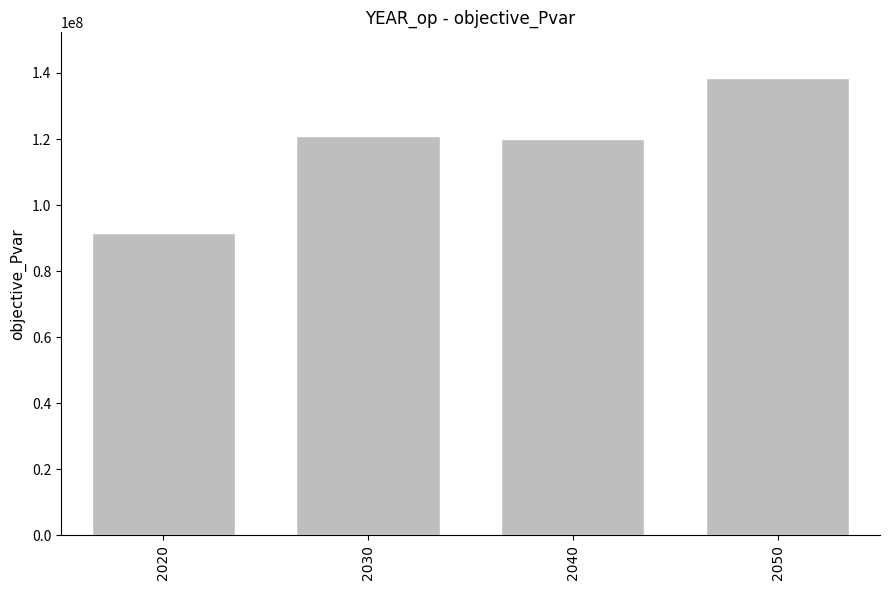

What is the ratio of the value at 2020 to the value at 2030?

0.8